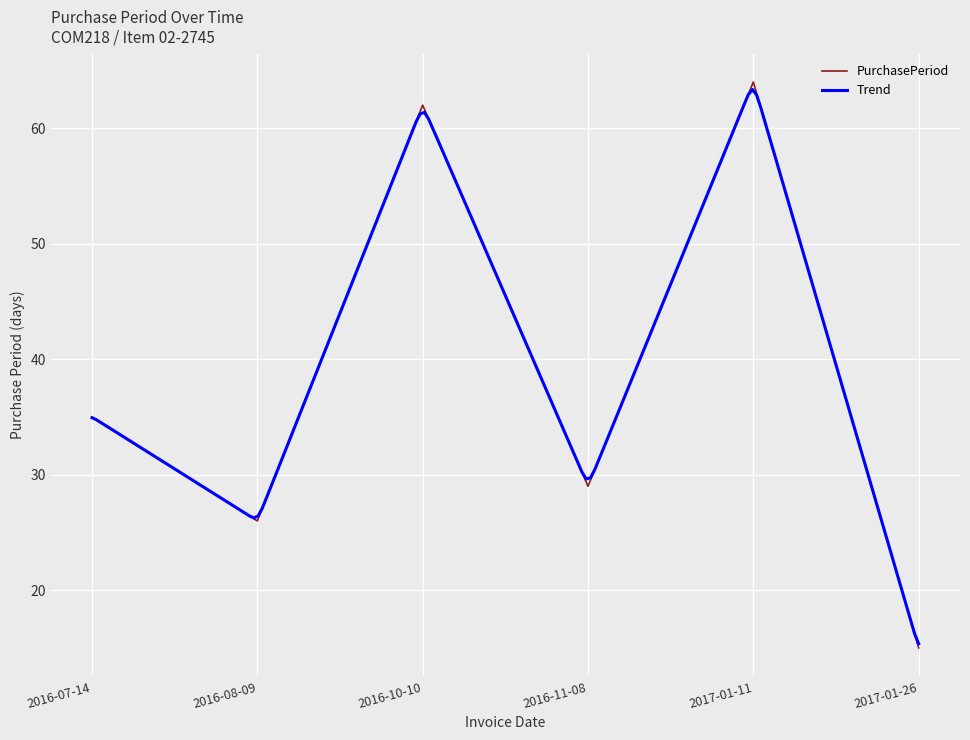

True or false: PurchasePeriod has a value of 29 at 2016-11-08.

True